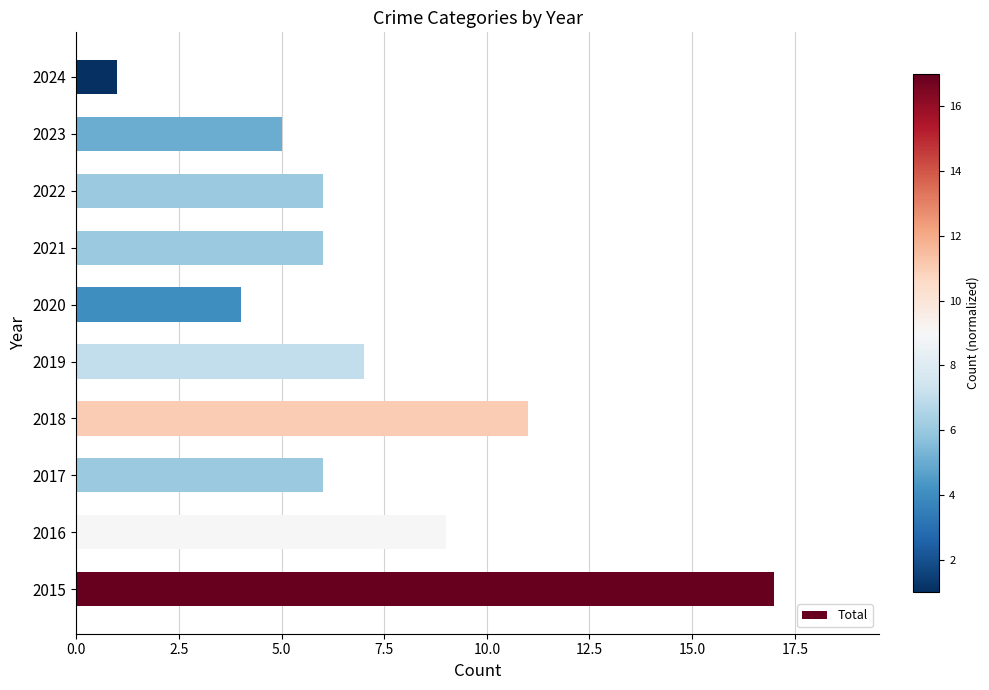

The value at 2021 is 6. True or false?

True